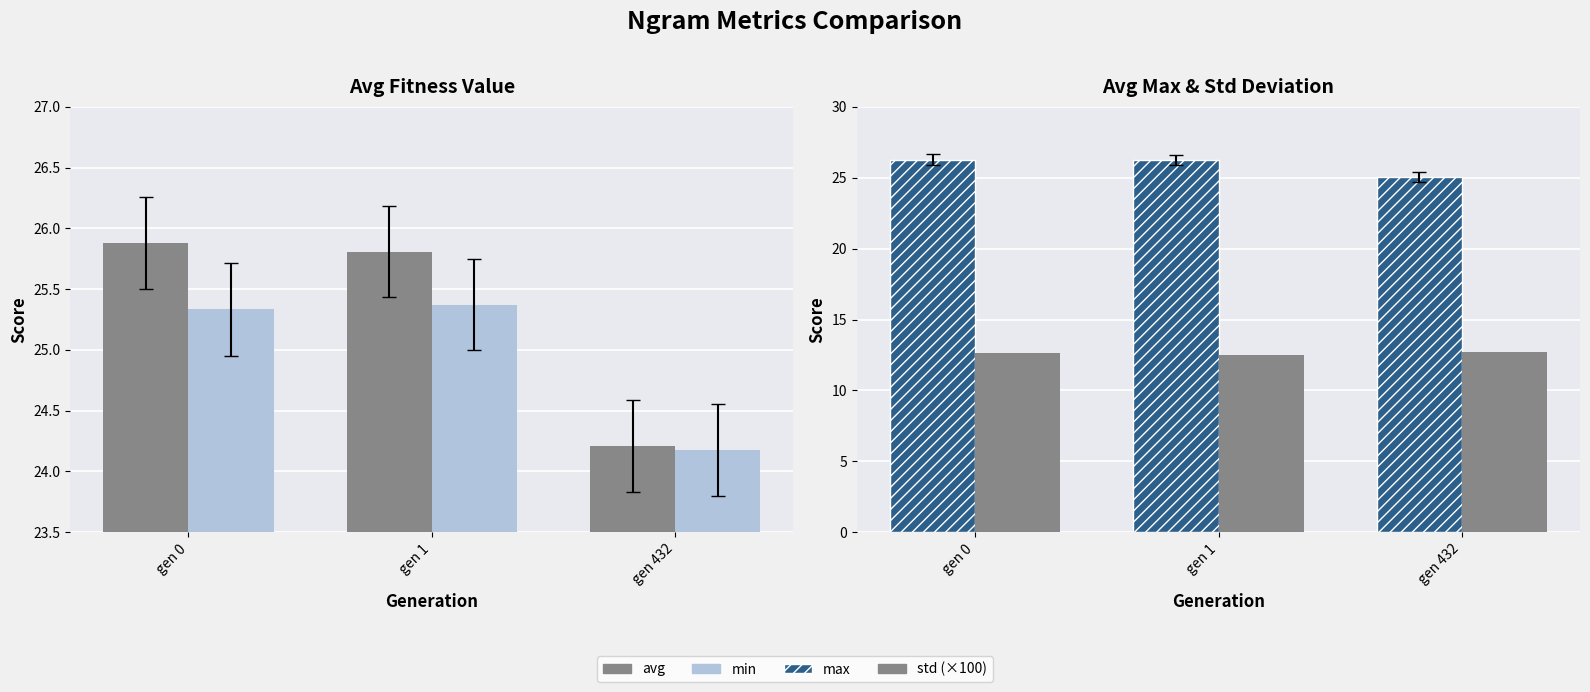

How many bars are there in total?

12